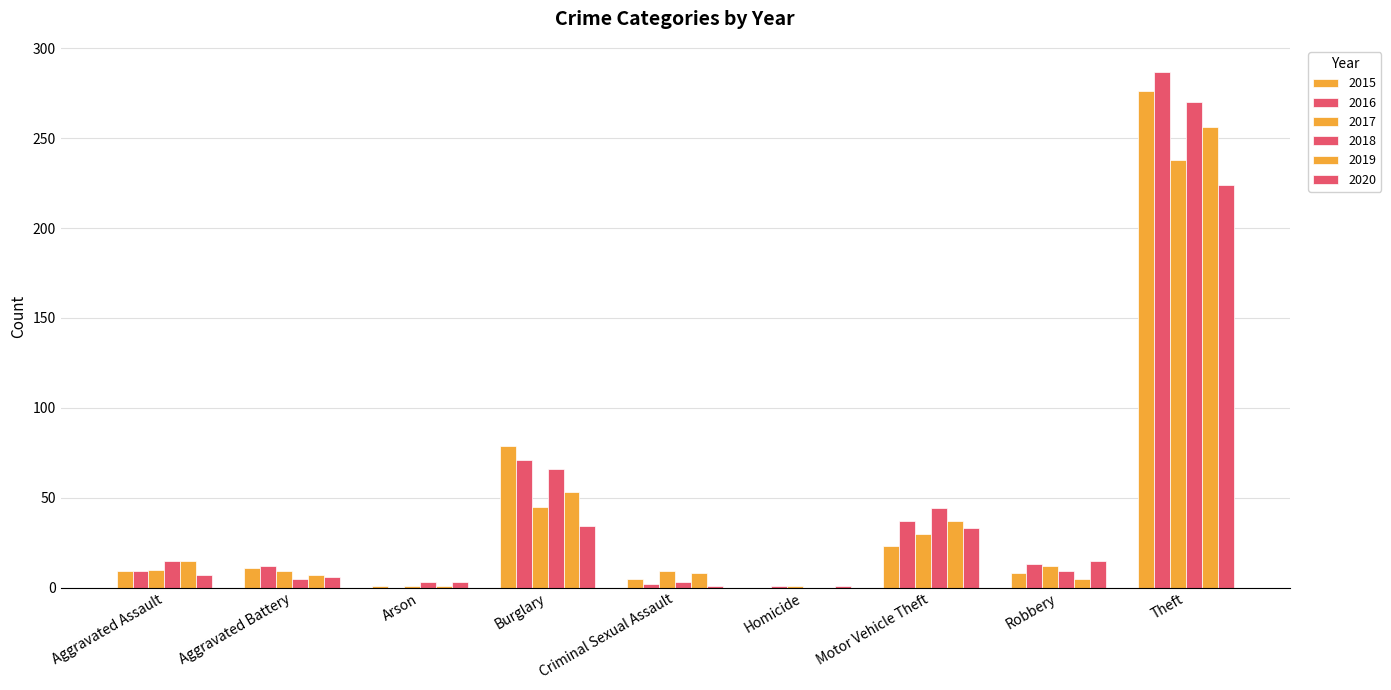

What is the sum of the 2016 values at Homicide and Motor Vehicle Theft?

38